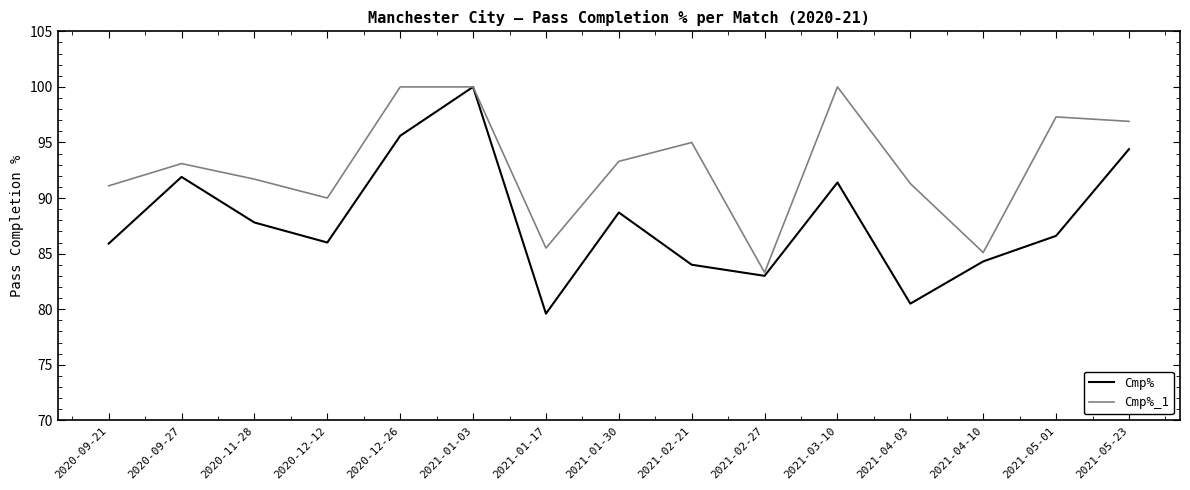

At which category is the sum across all series the highest?

2021-01-03